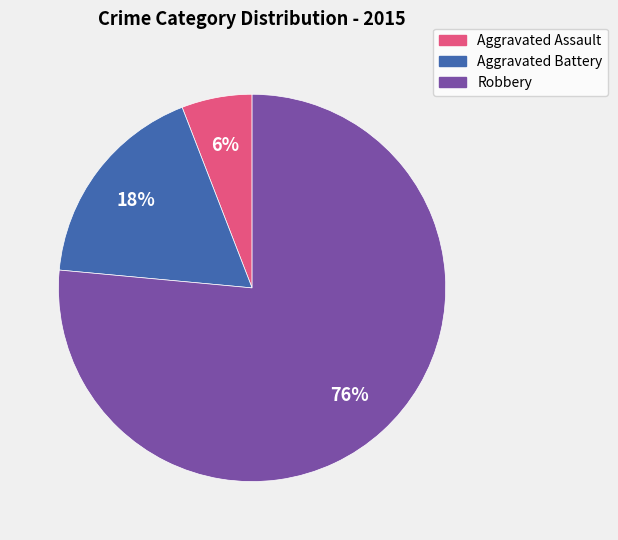

How many segments does this pie chart have?

3